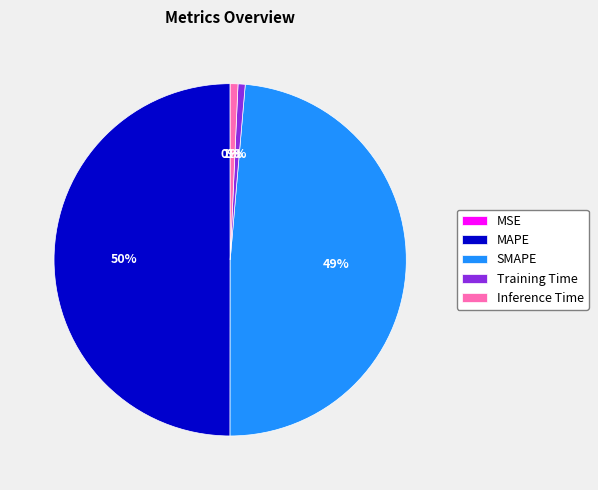

Which category has the biggest portion of the pie?

MAPE